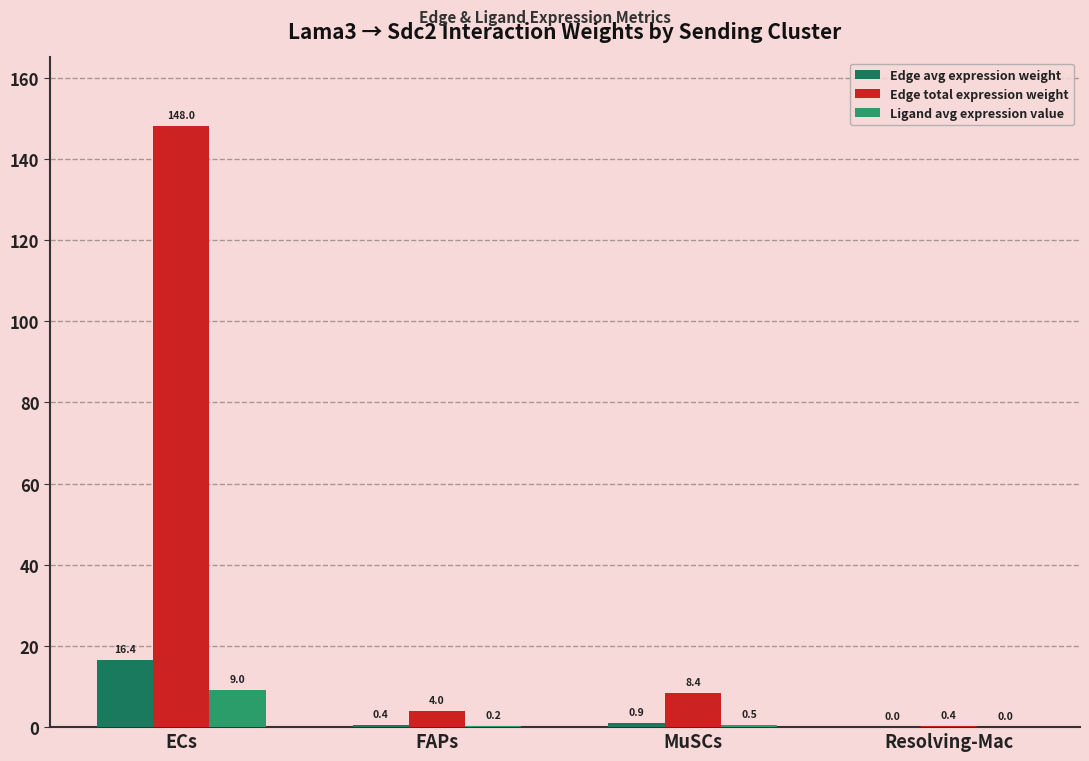

Which category has the highest value in the Edge avg expression weight series?

ECs